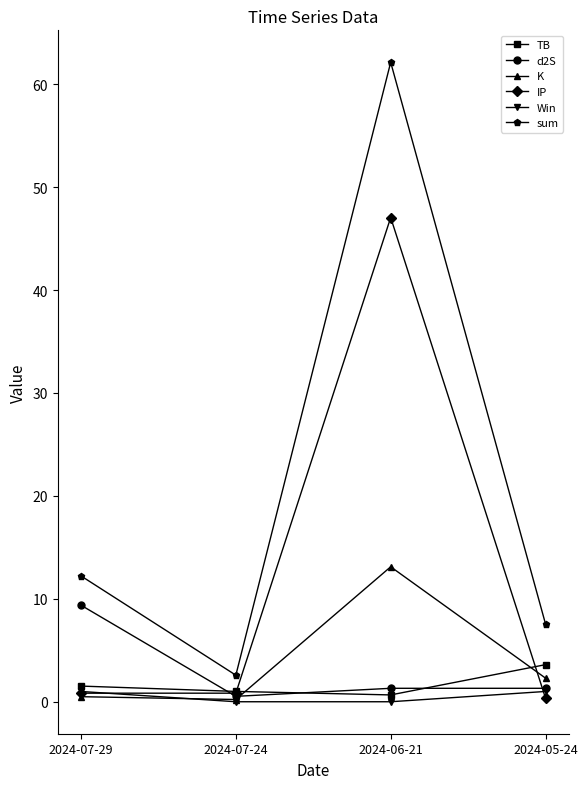

What is the sum of all sum values?

84.5